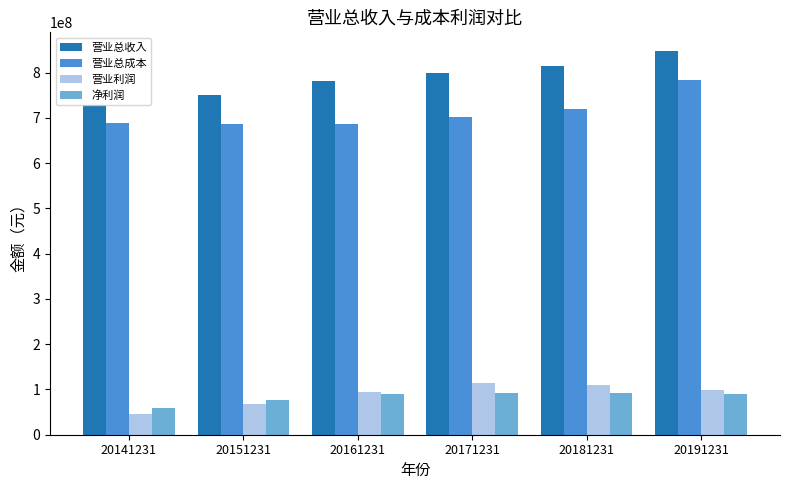

The value of 净利润 at 20171231 is 129603560.3. True or false?

False